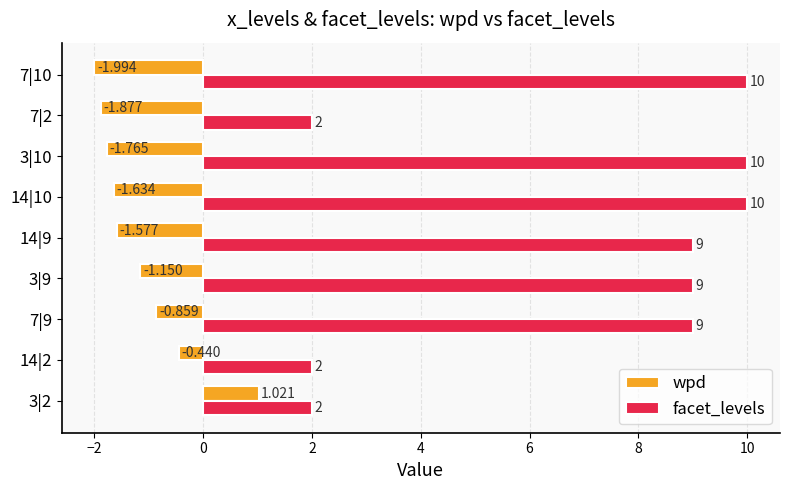

Rank the series at 3|2 from highest to lowest value.

facet_levels, wpd